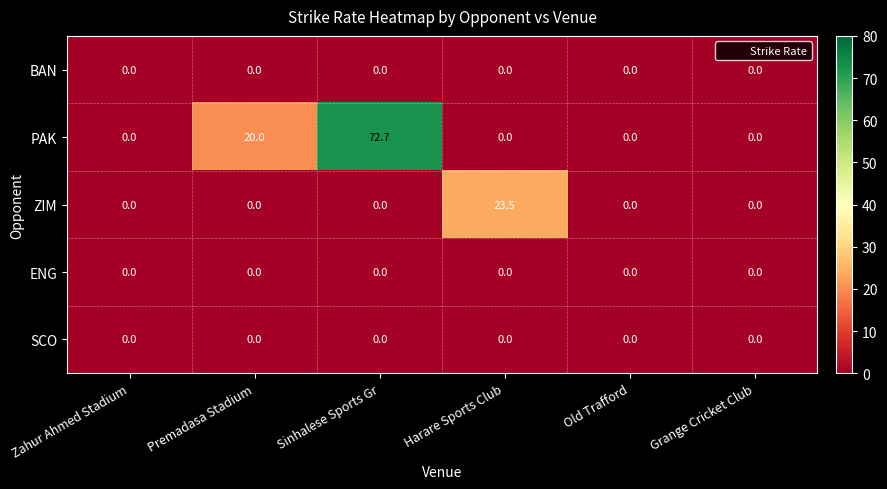

True or false: BAN has a value of 0.0 at Harare Sports Club.

True